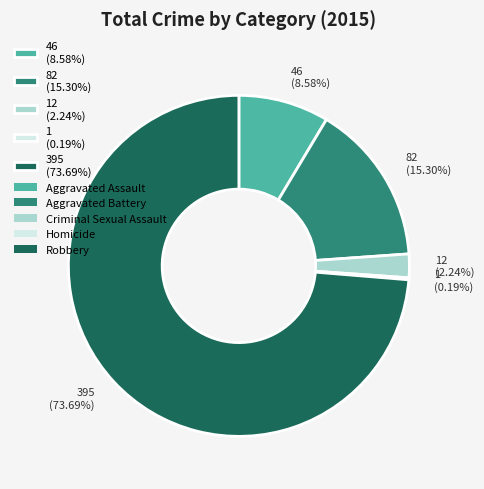

What is the majority slice?

395 (73.69%)